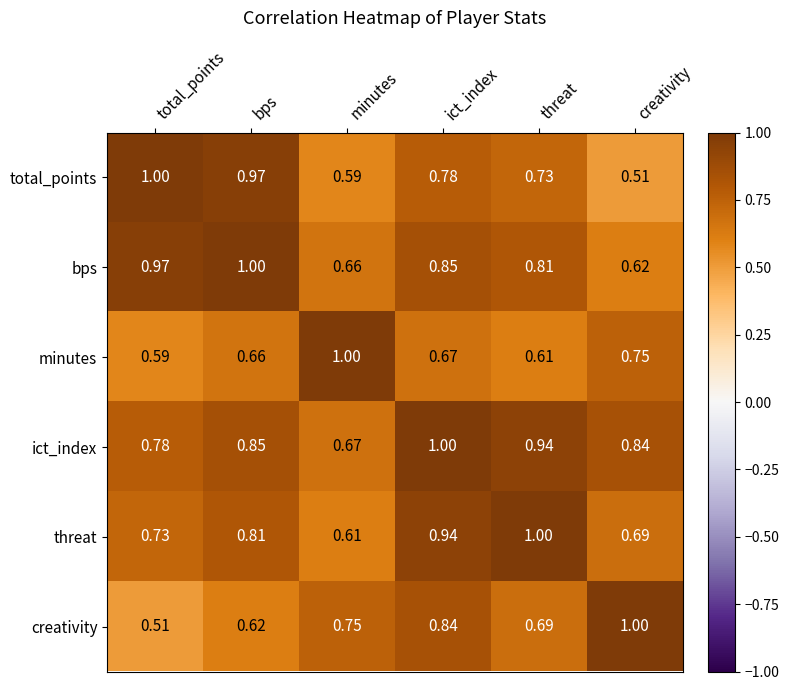

Where is ict_index nearest to the value 0?

minutes